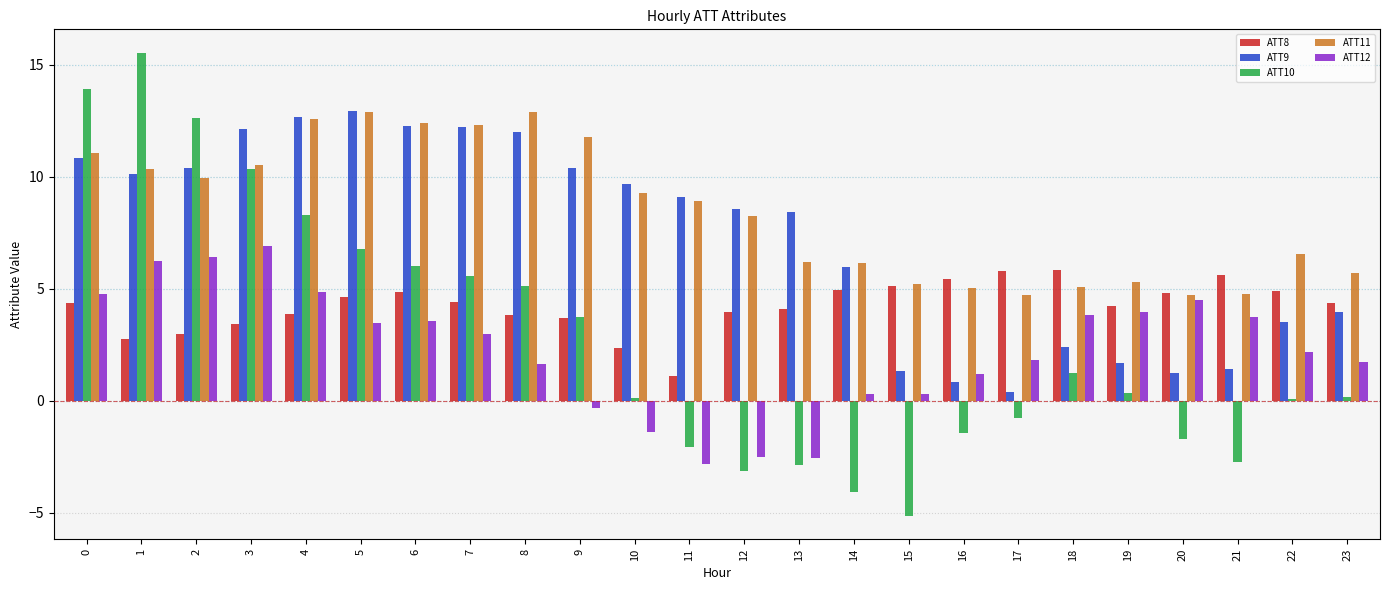

What is the difference between the maximum and minimum values in the ATT8 series?

4.7